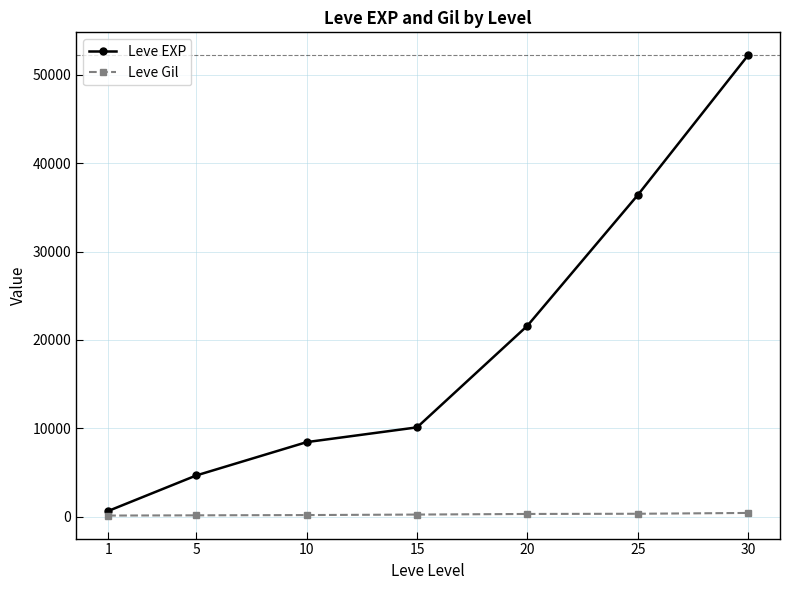

At how many categories does at least one series exceed 13063?

3